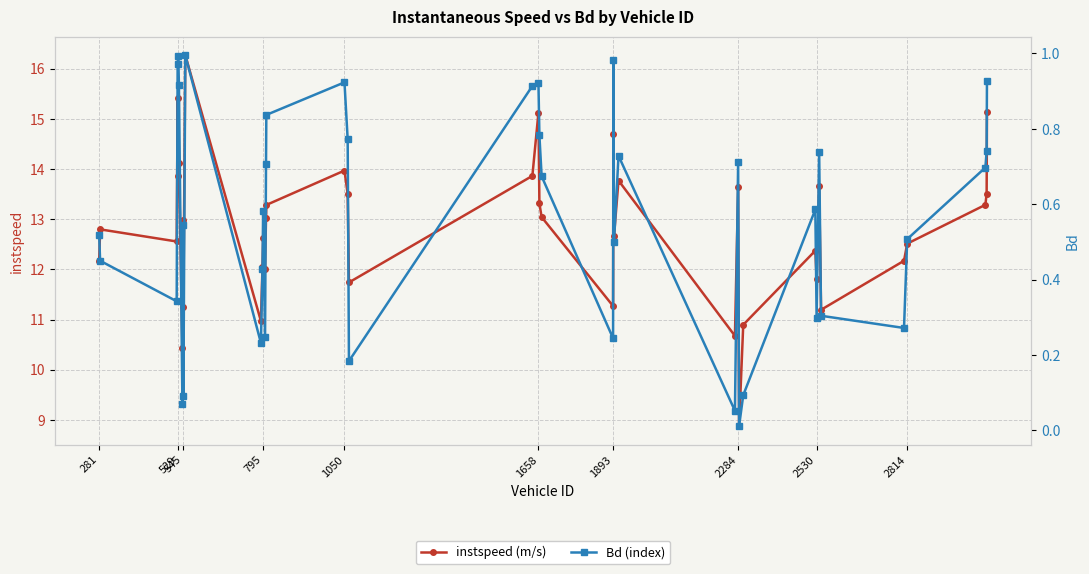

What is the lowest value of the instspeed (m/s) series?

8.9